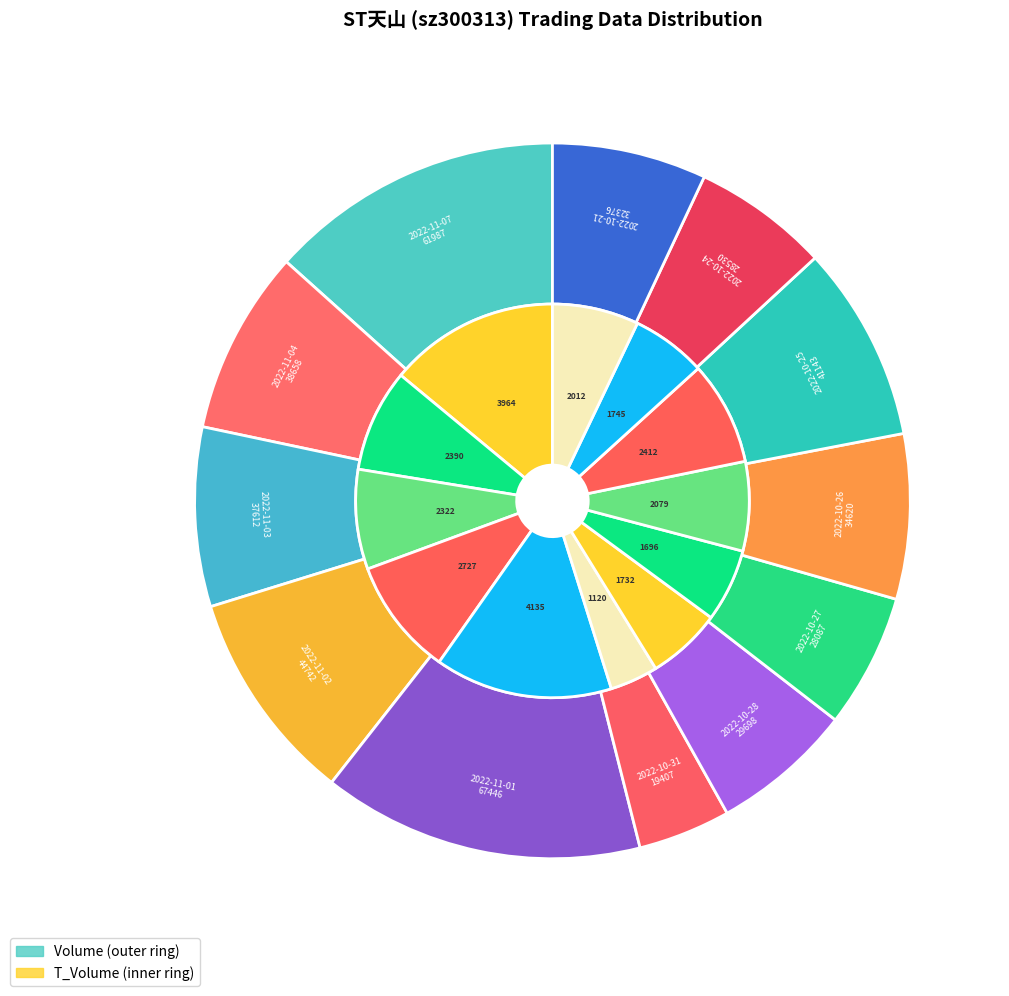

Is 8 the majority of the pie?

No